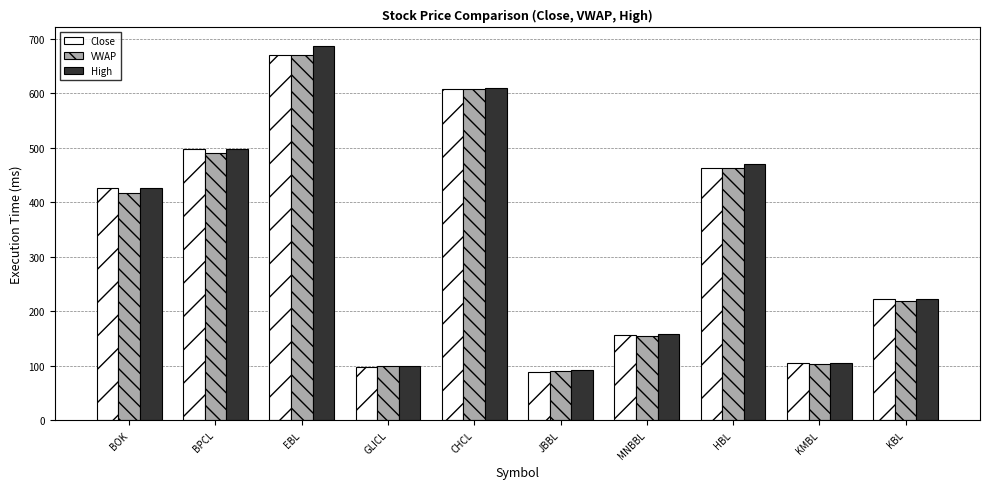

Count the number of categories in the chart.

10